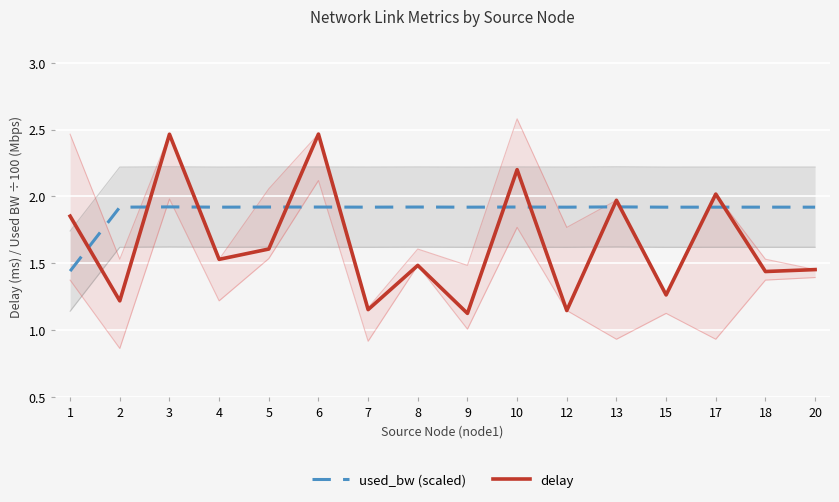

Is it true that used_bw (scaled) equals 1.4 at 1?

True